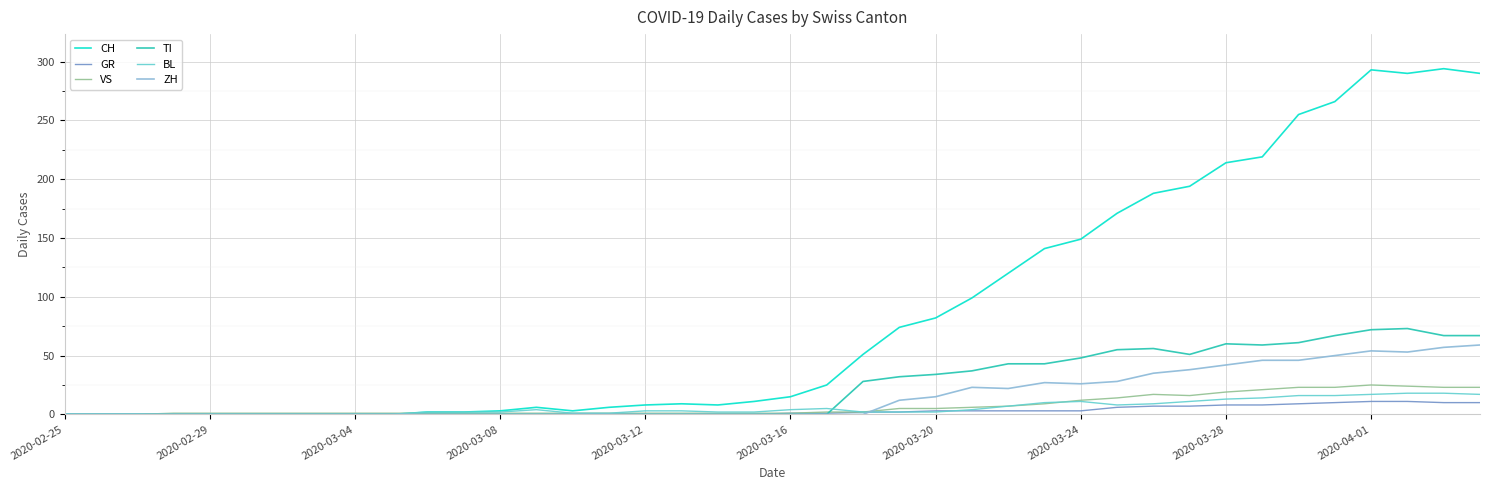

Which series has the largest range (max minus min)?

CH